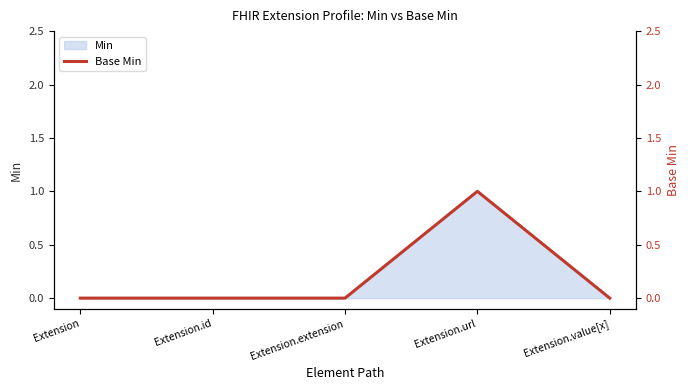

Where is the first local maximum?

Extension.url